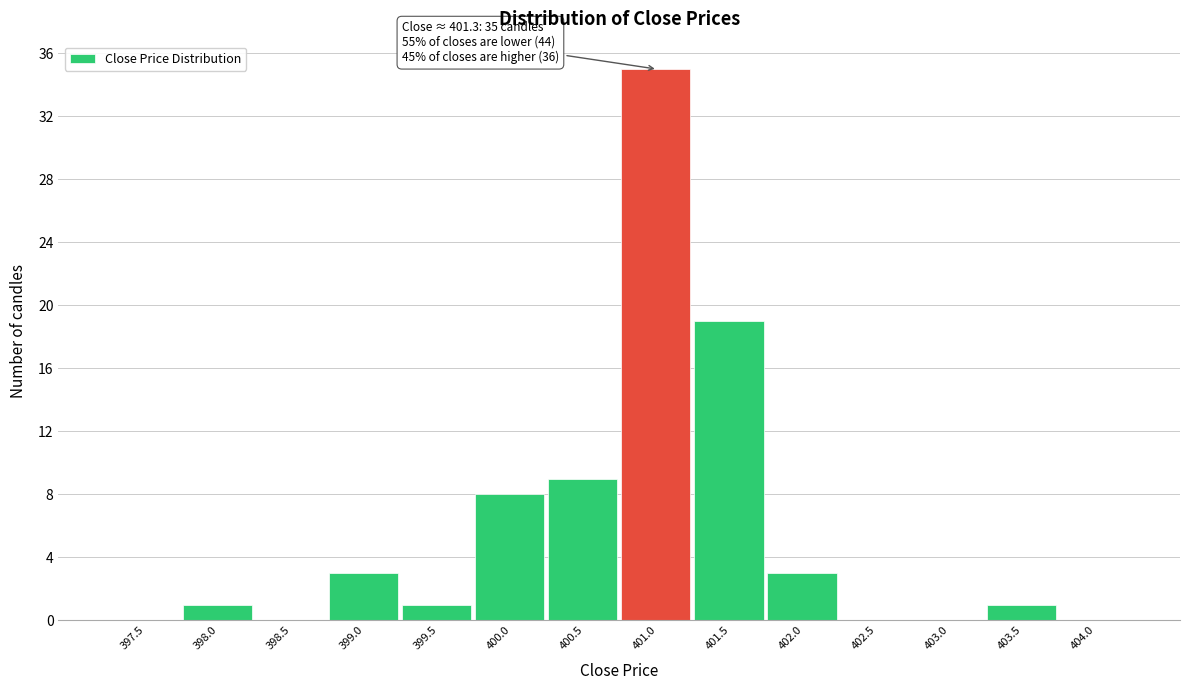

Reading right to left, extract all data points from this chart.

404.0=0	403.5=1	403.0=0	402.5=0	402.0=3	401.5=19	401.0=35	400.5=9	400.0=8	399.5=1	399.0=3	398.5=0	398.0=1	397.5=0